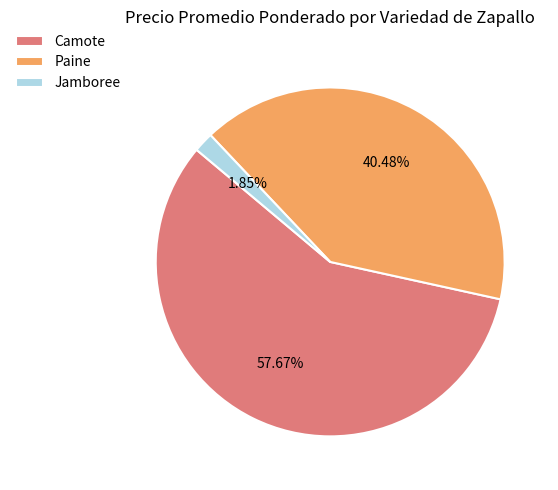

Is Camote the majority of the pie?

Yes